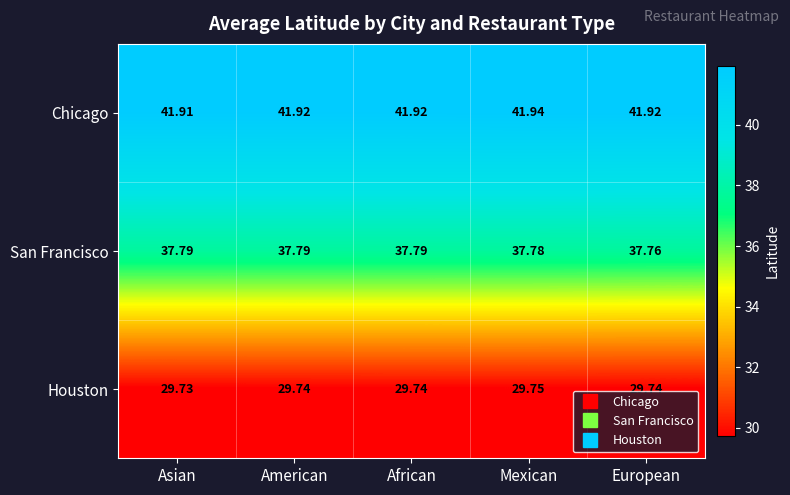

Rank the series by their average value, from lowest to highest.

Houston, San Francisco, Chicago